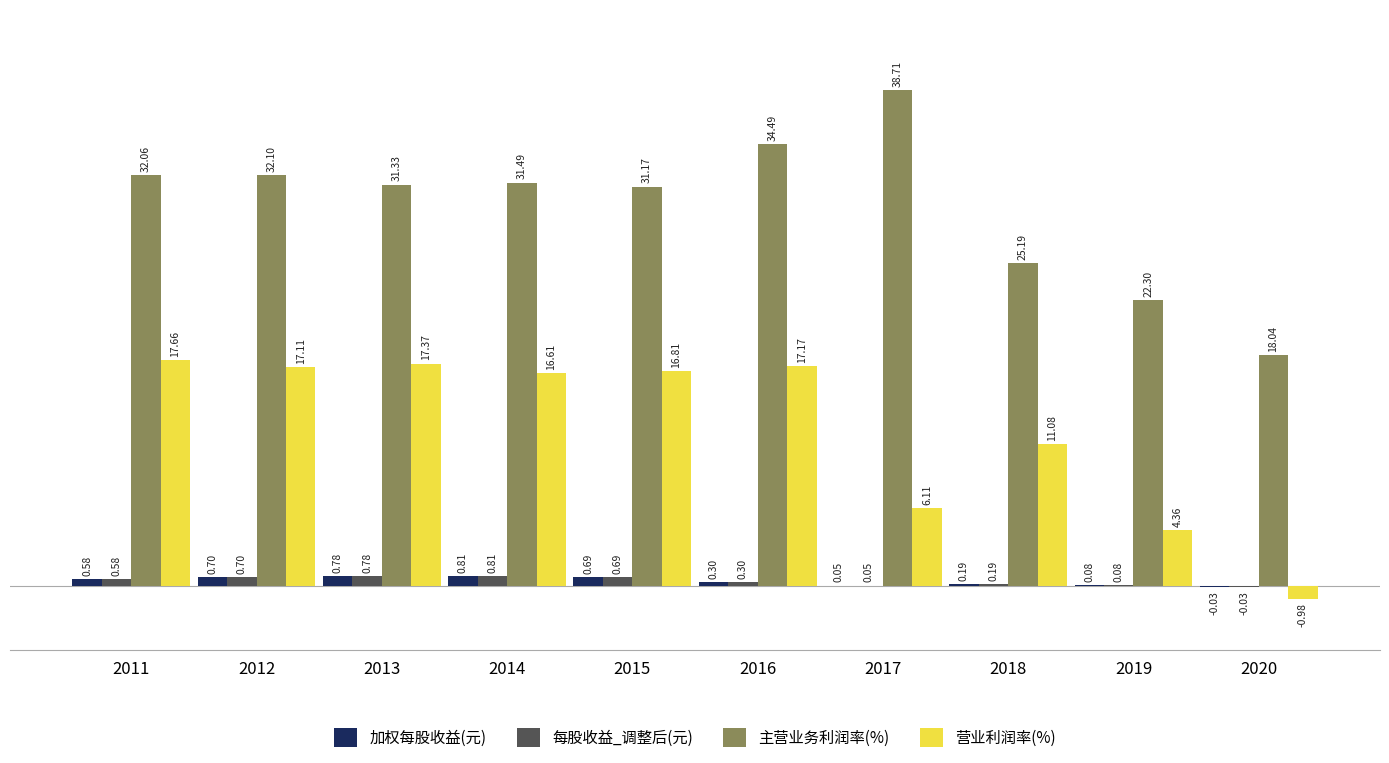

How many groups of bars are there?

10